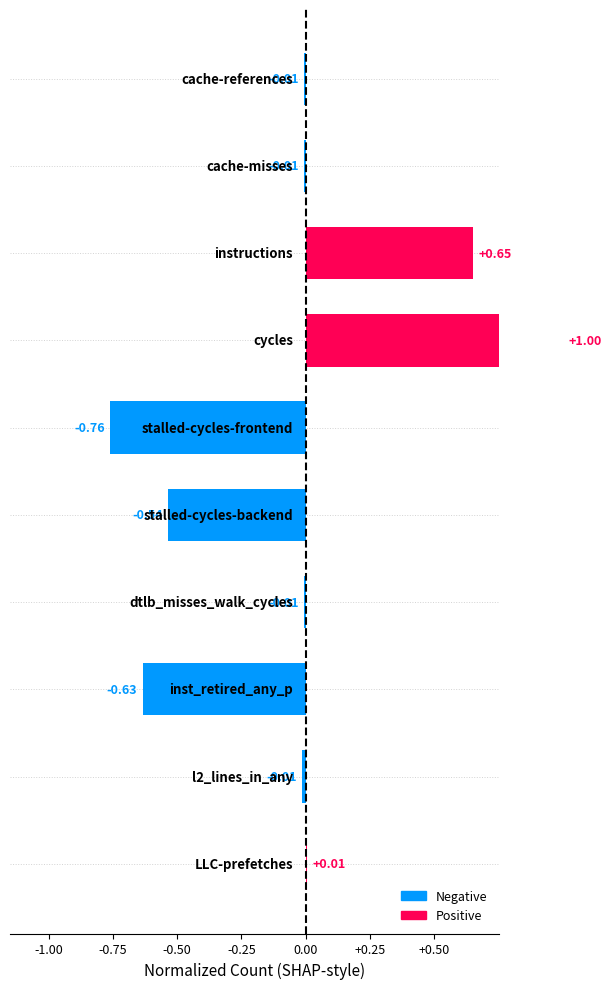

What is the sum of the values at -0.75 and +0.25?

-0.5